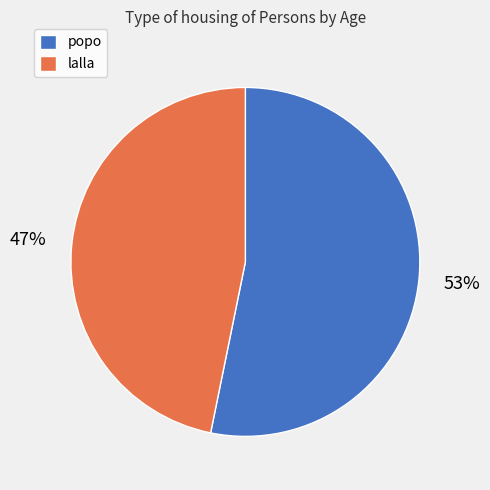

What is the largest slice in the pie chart?

popo